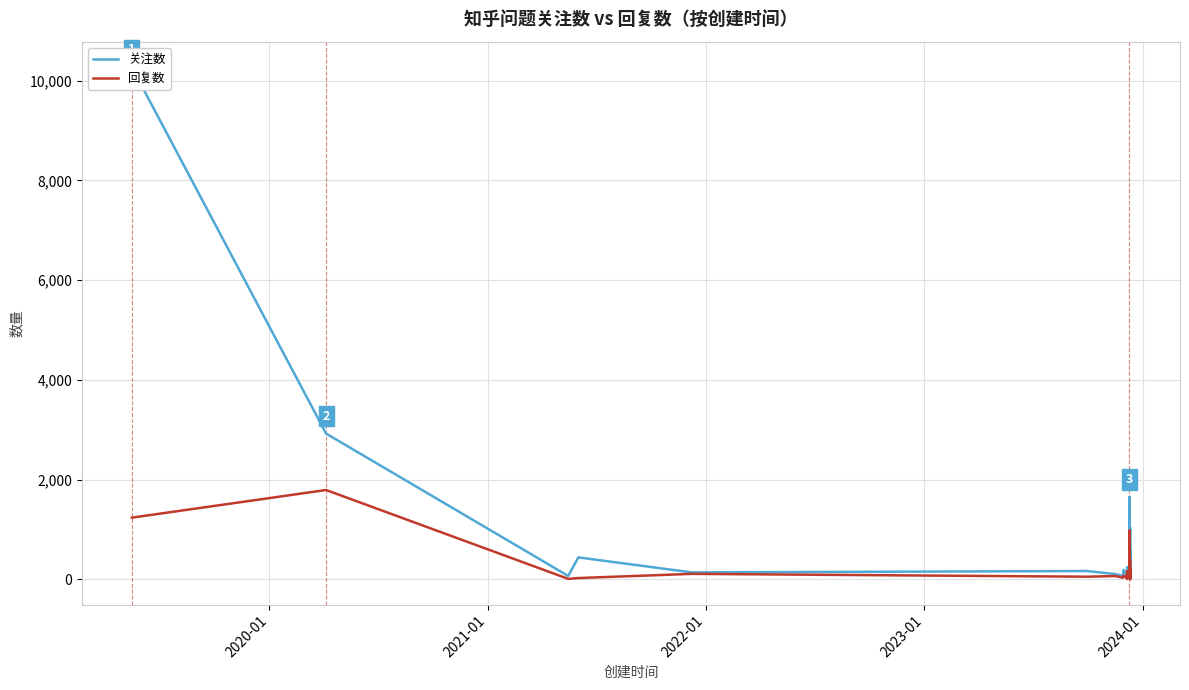

At how many categories does at least one series exceed 2534?

2